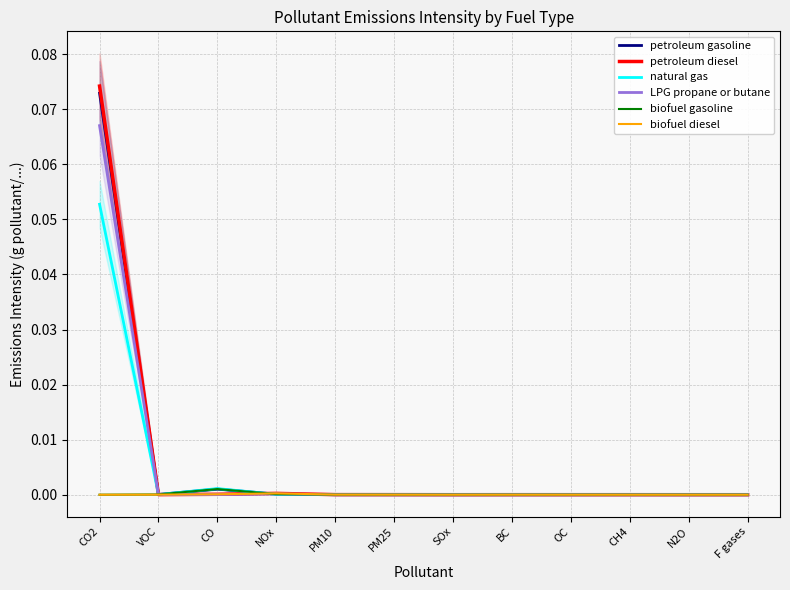

True or false: biofuel gasoline has a value of 0.0 at CO2.

True